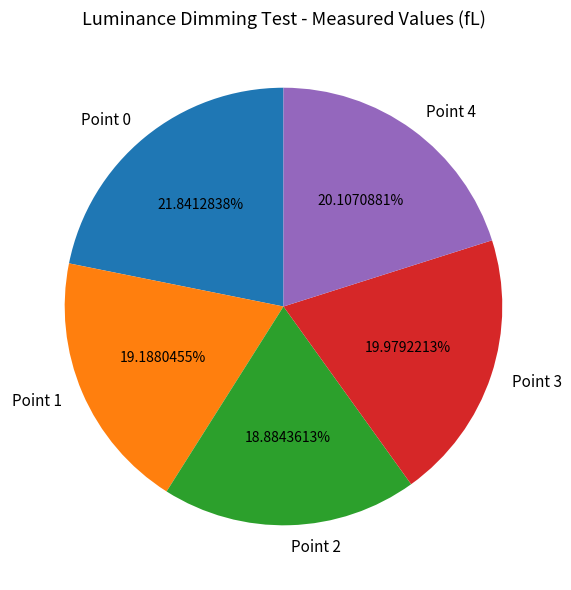

The Point 3 slice represents 20% of the pie. True or false?

True